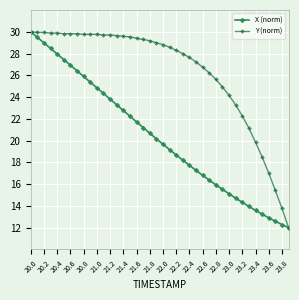

How many lines are shown in the chart?

2